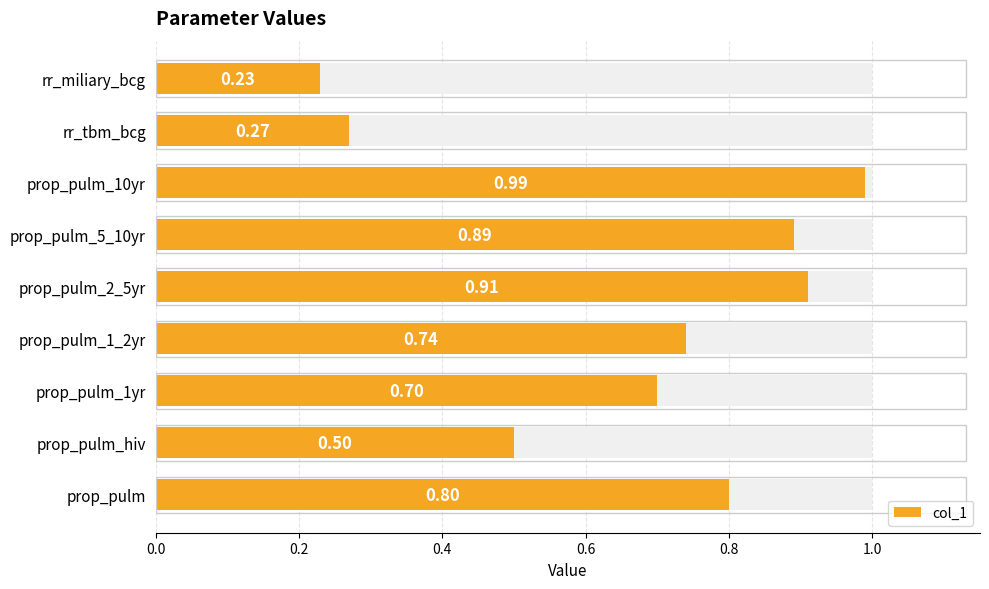

How many series are shown in this chart?

1